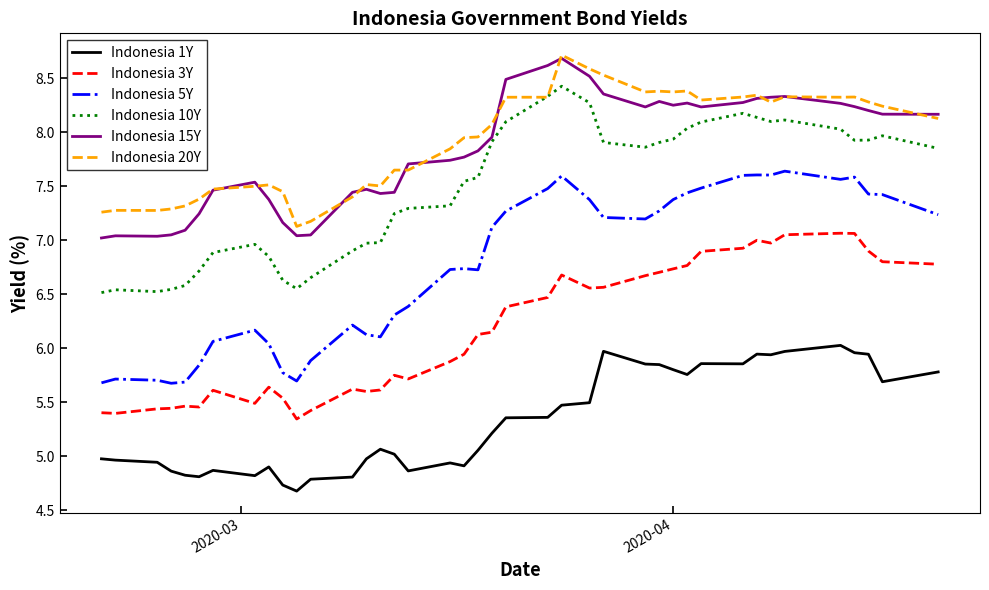

True or false: Indonesia 3Y and Indonesia 20Y cross at least once.

False